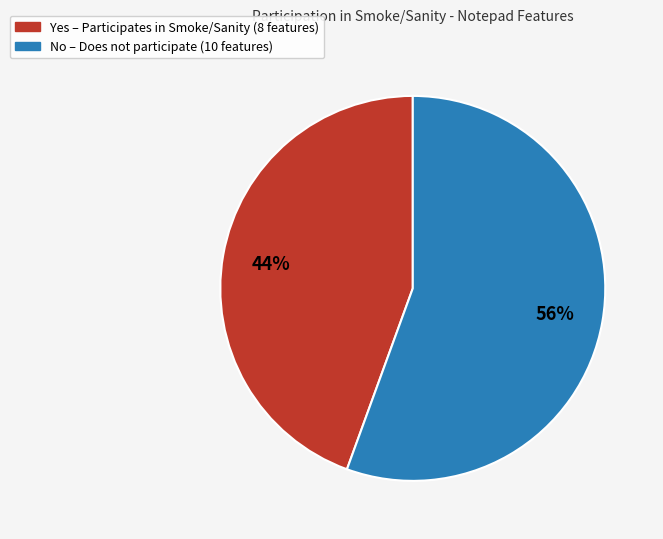

What percentage is the No slice, to the nearest percent?

56%